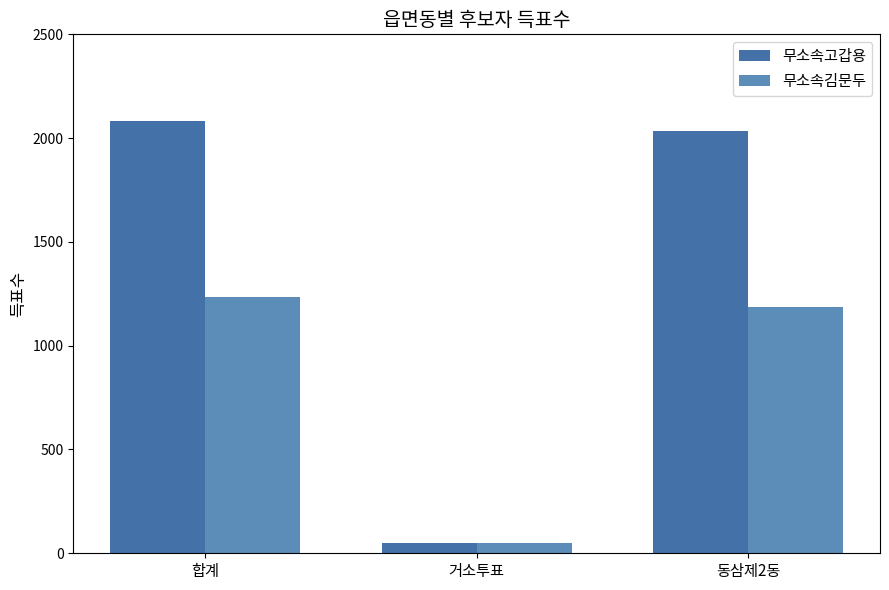

Rank the series by their average value, from lowest to highest.

무소속김문두, 무소속고갑용